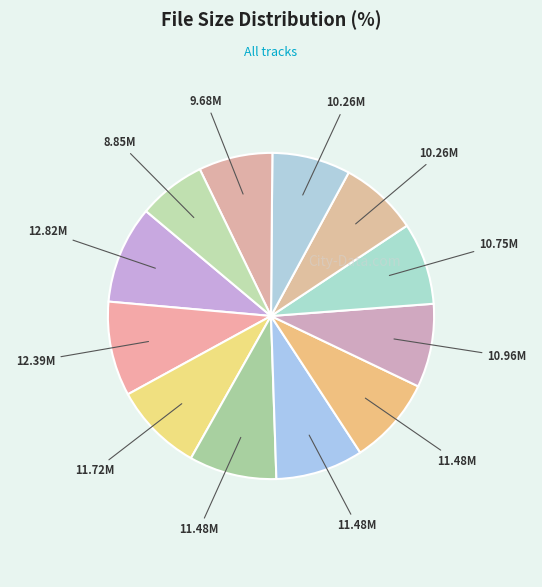

Is there any slice that represents more than half of the pie?

No